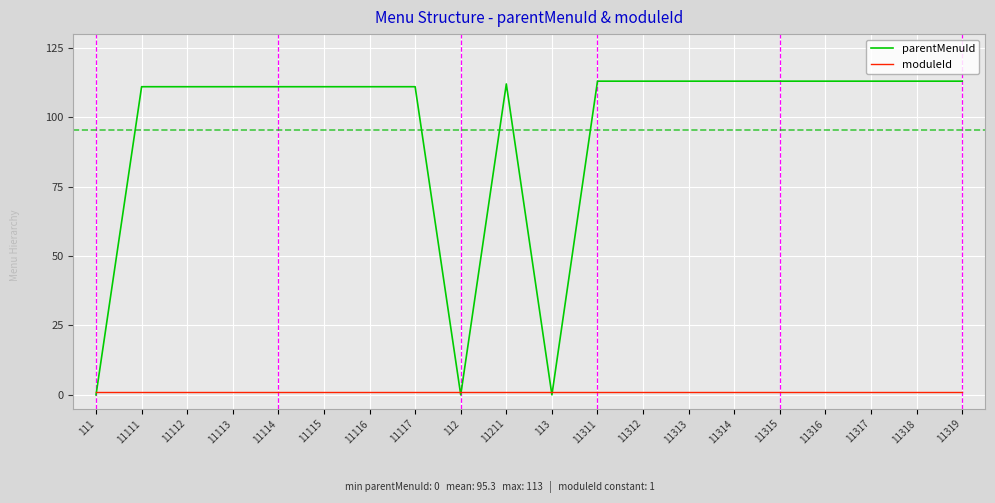

List the series in order of their peak value, highest first.

parentMenuId, moduleId